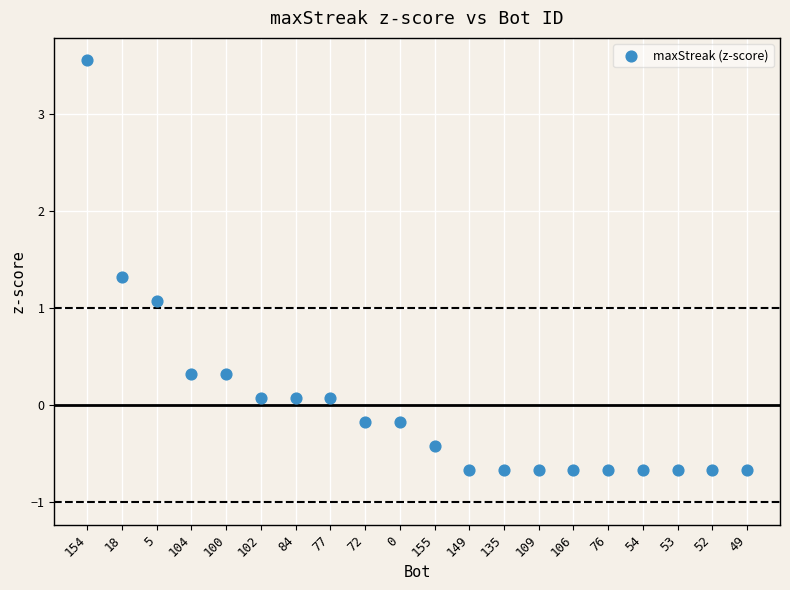

What is the range of Y values (max minus min)?

4.2